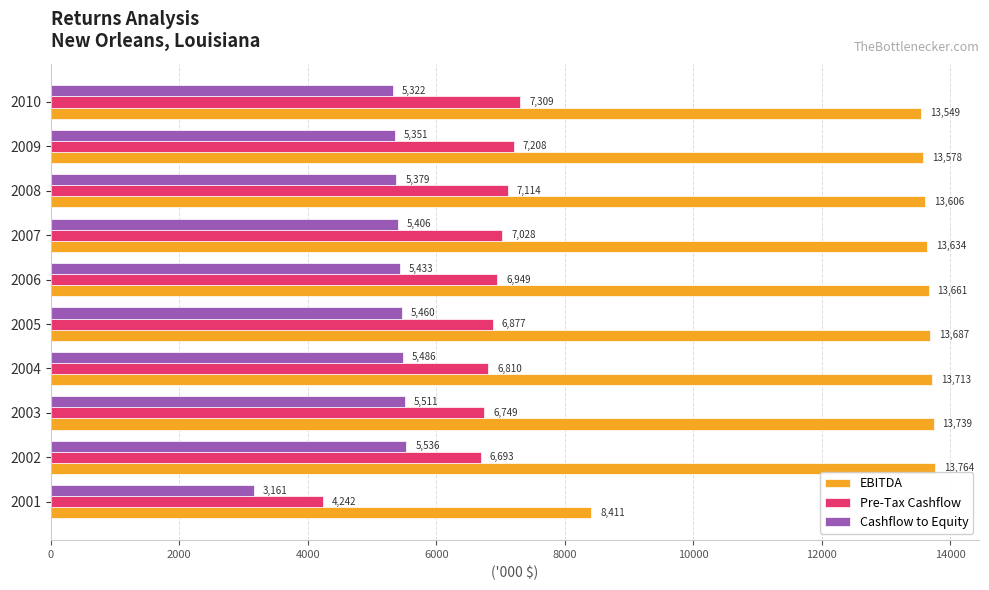

Rank the series at 2001 from highest to lowest value.

EBITDA, Pre-Tax Cashflow, Cashflow to Equity